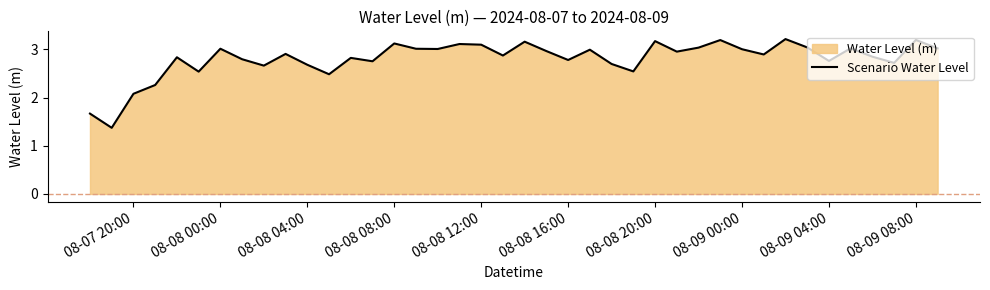

True or false: the data shows 0.7 at 08-08 12:00.

False